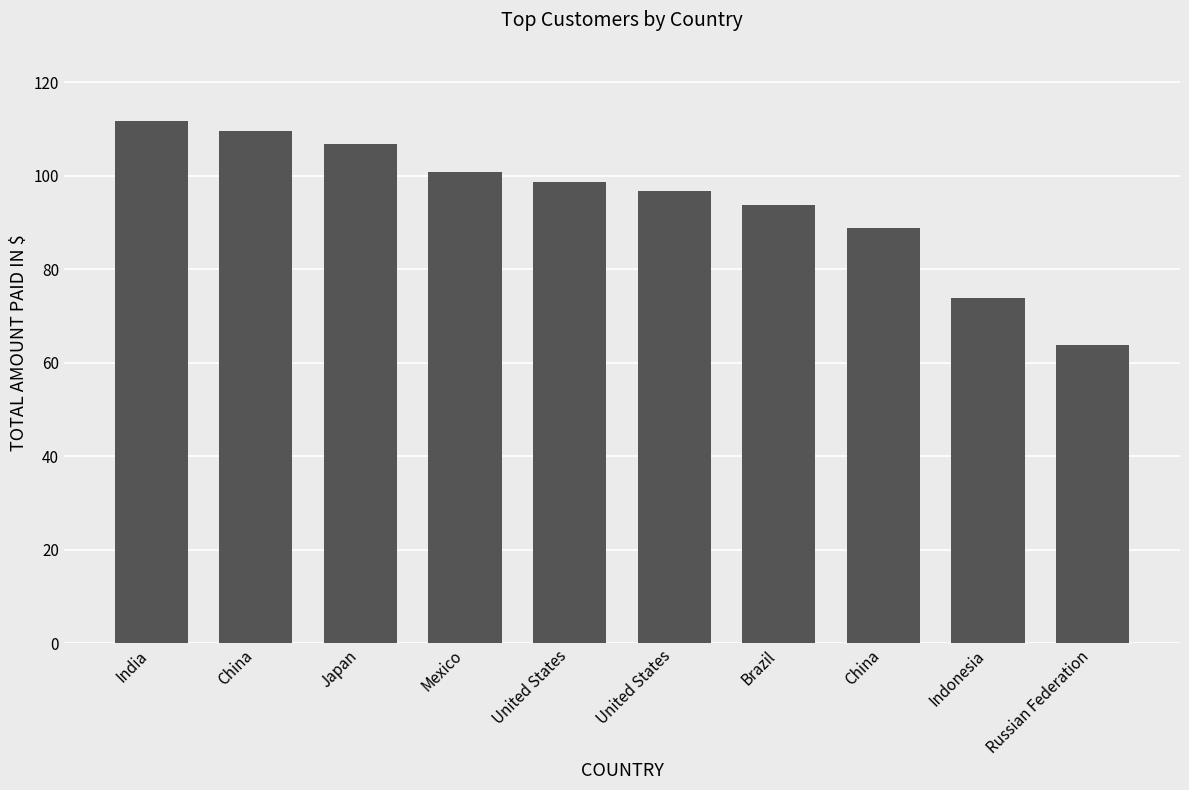

Approximately how many times larger is the value at India compared to Indonesia?

1.5